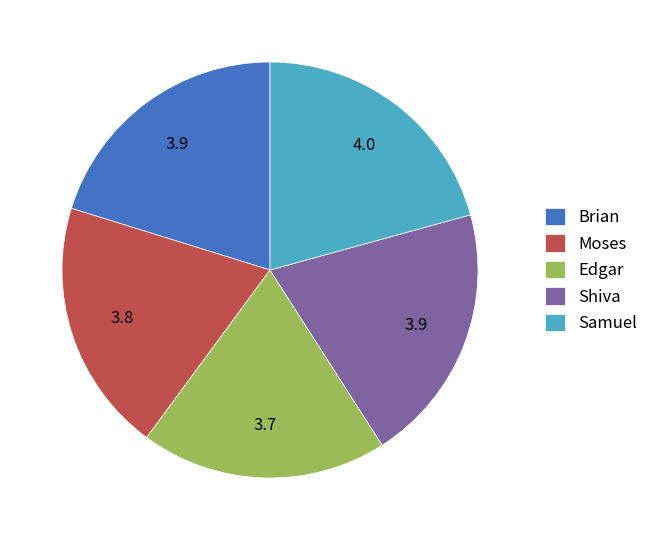

What is the ratio of the value at Samuel to the value at Moses?

1.1